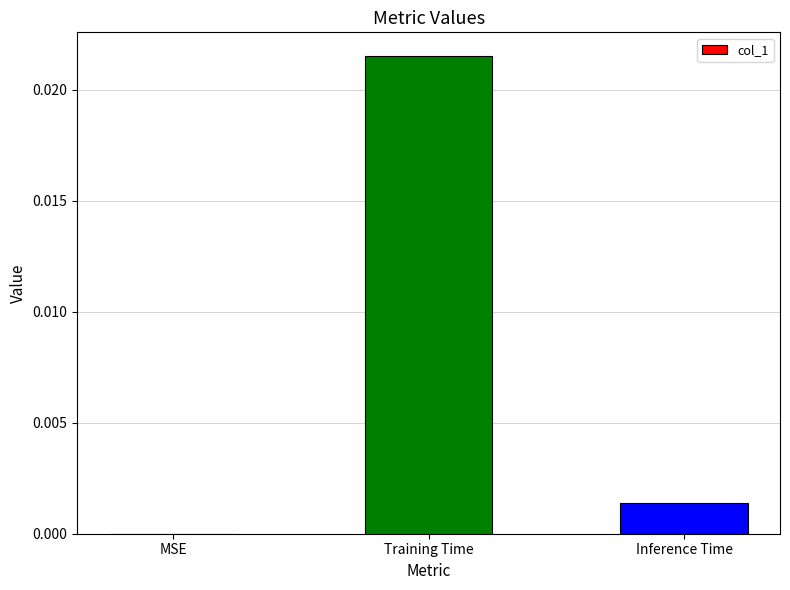

At which category does the chart reach its peak across all series?

Training Time